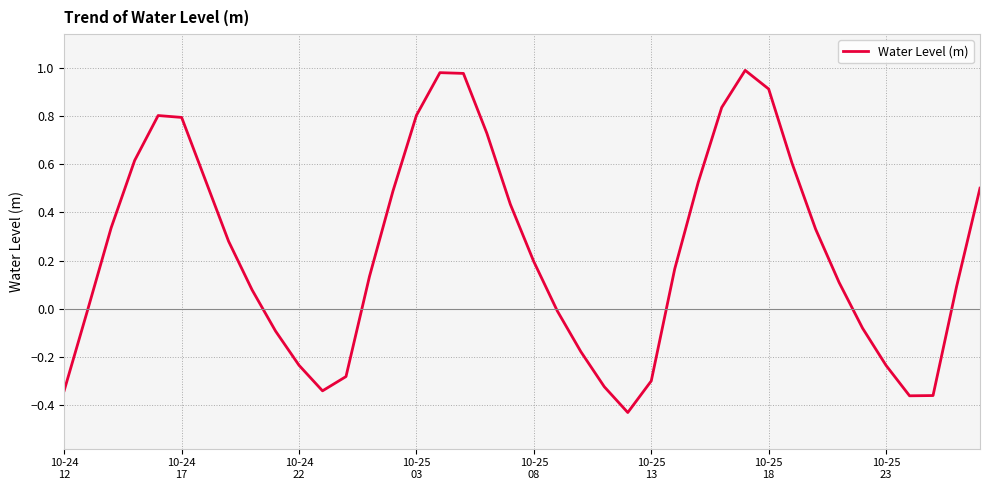

What is the difference between the maximum and minimum values?

1.4